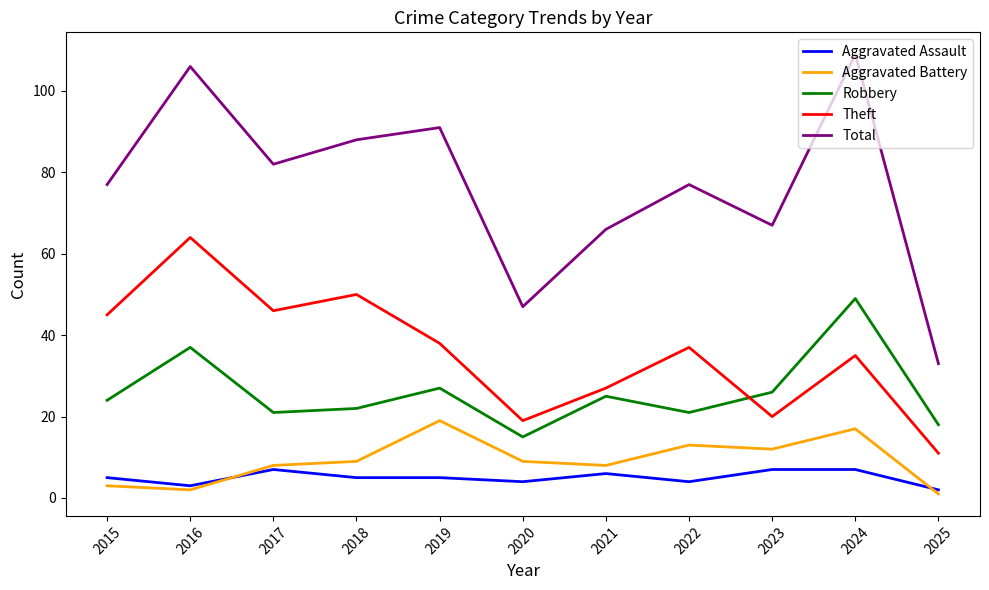

What is the spread (max minus min) of values at 2023?

60